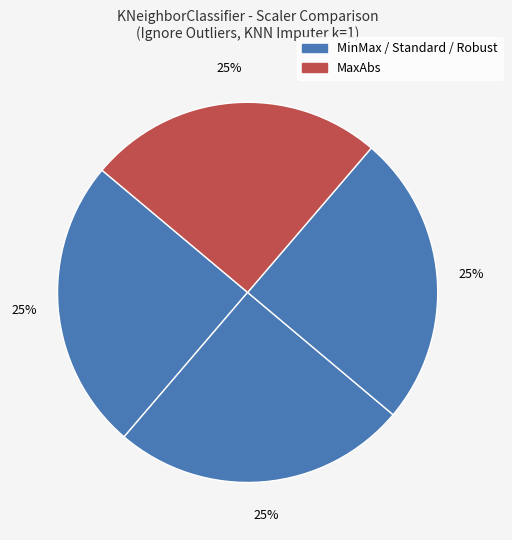

How many slices are in this pie chart?

4